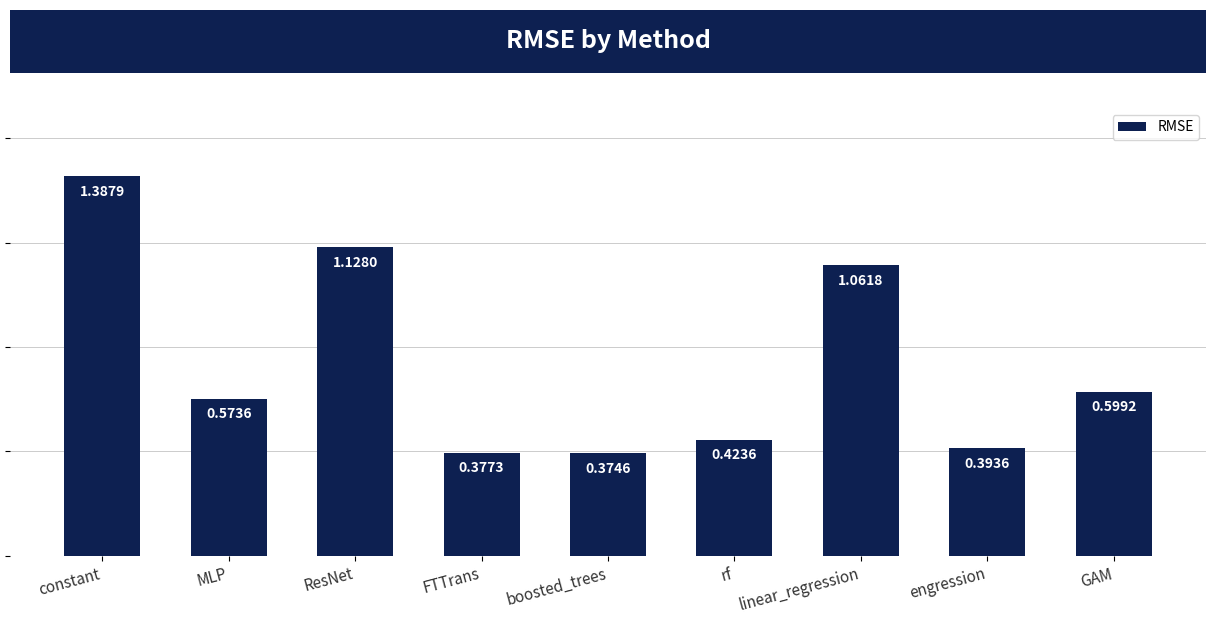

Which label corresponds to the largest value in the chart?

constant